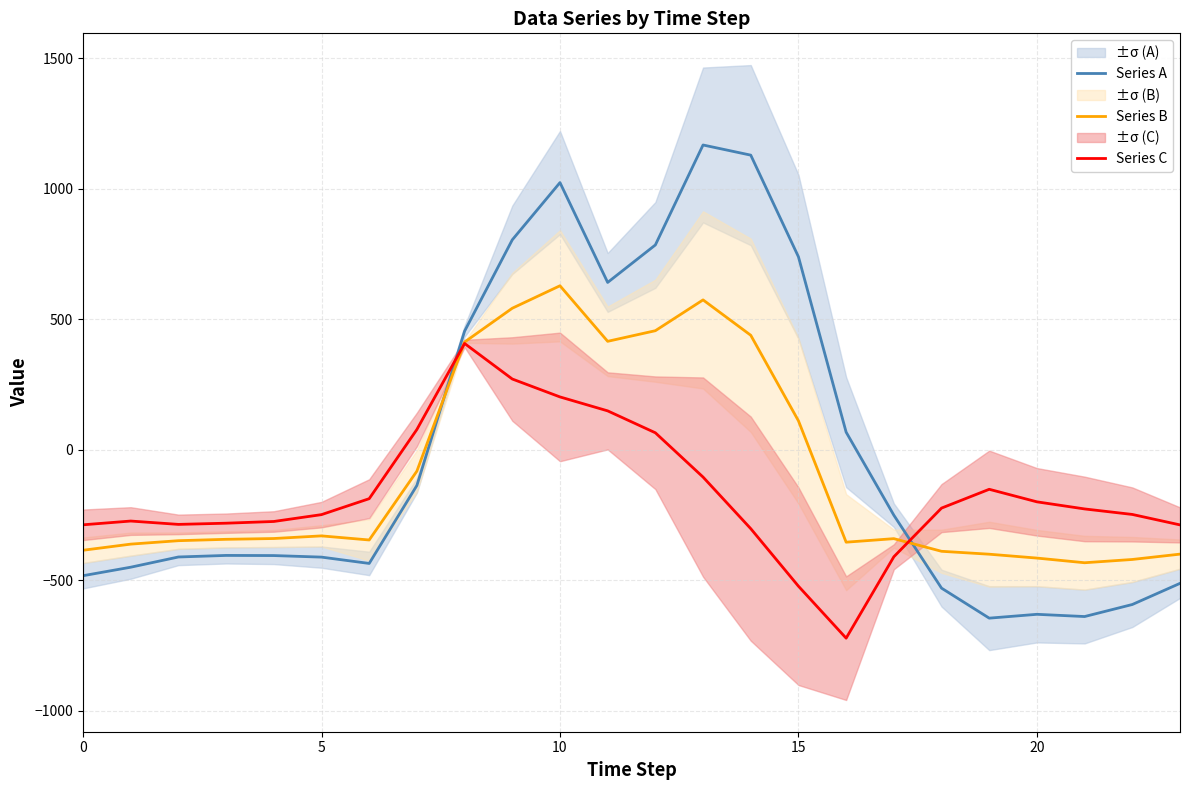

How many interior local peaks does the Series C series have?

3